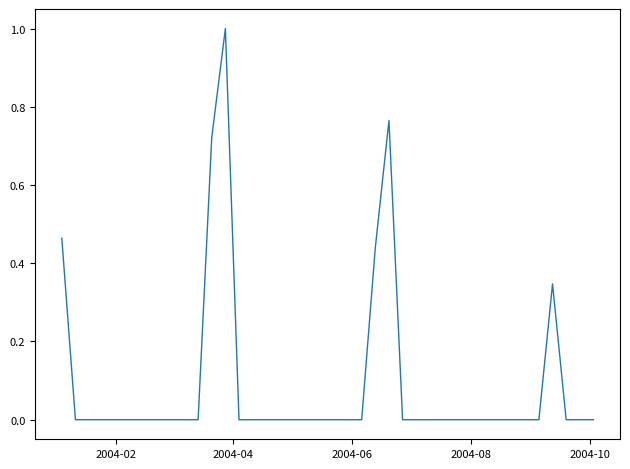

What is the greatest value displayed?

1.0